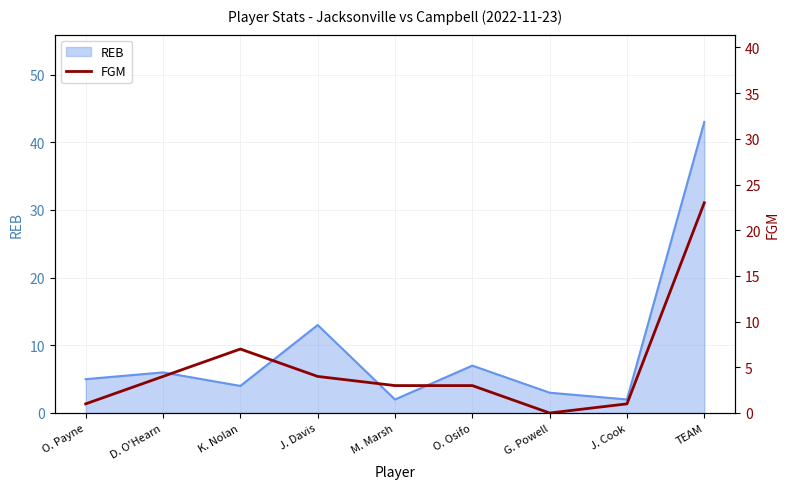

Is it true that the value at G. Powell is -15?

False